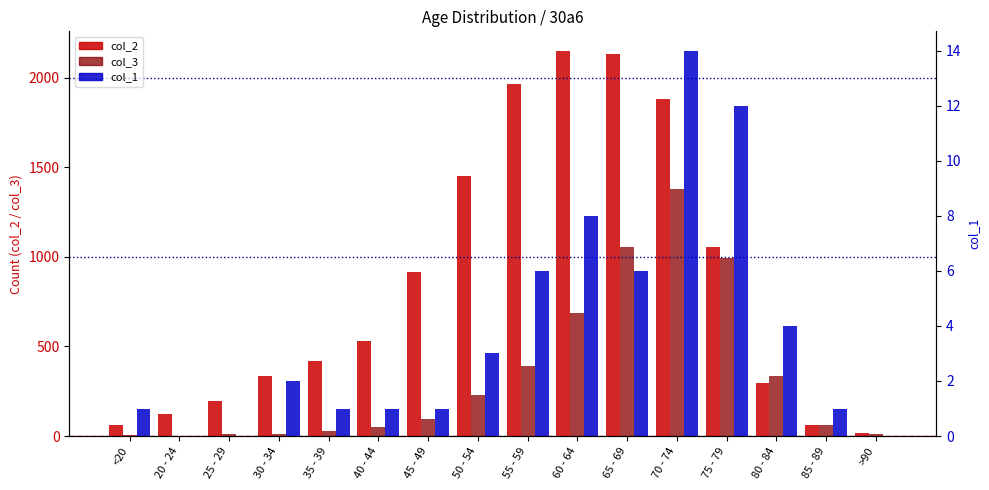

What position from the right is 30 - 34?

13